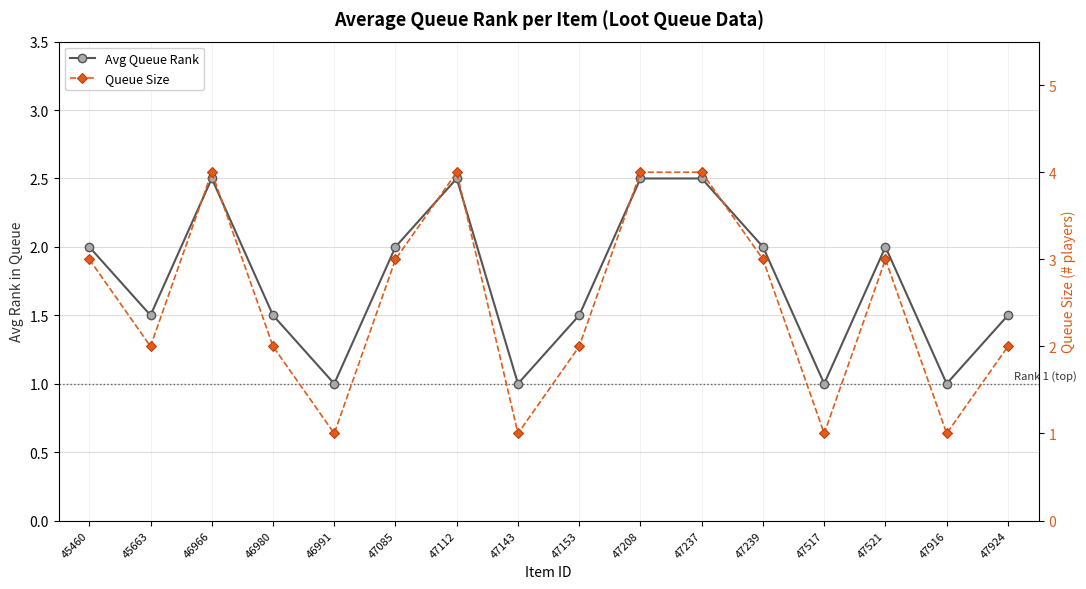

Count the Queue Size values in the range 2 to 4.

12